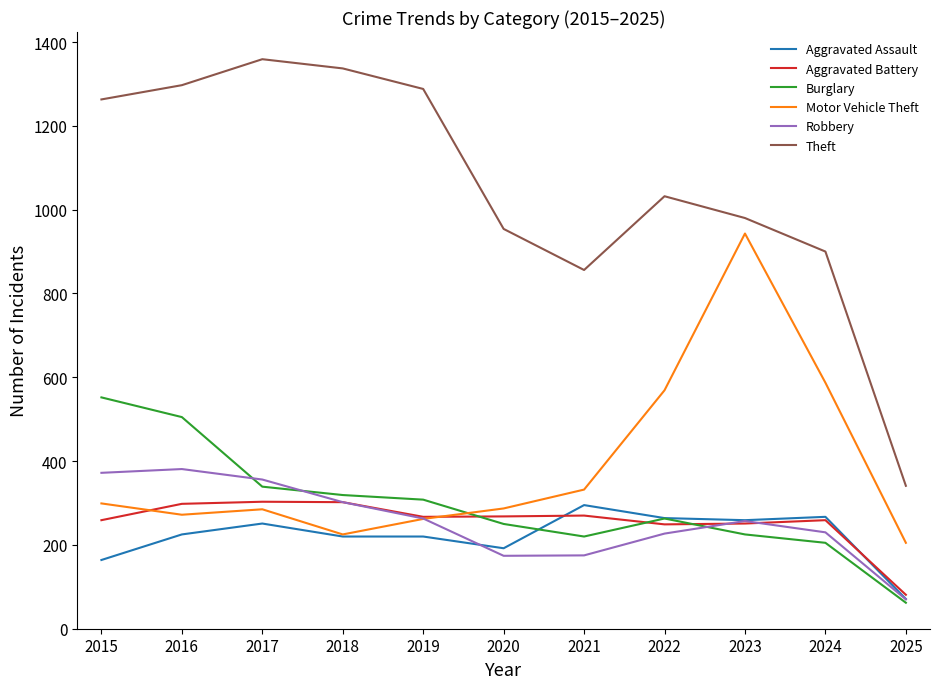

The Robbery series shows 70 at 2025. True or false?

True